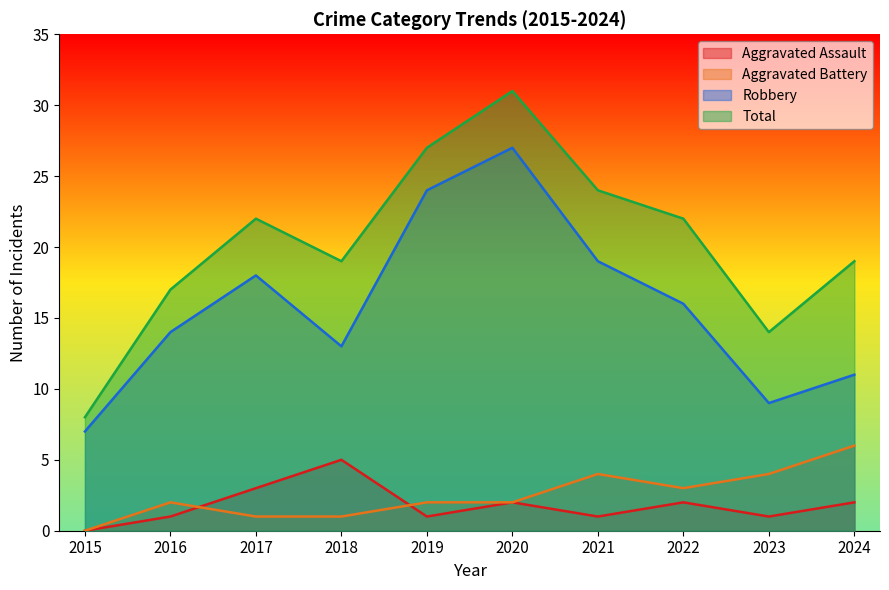

True or false: Total and Aggravated Assault intersect in this chart.

False